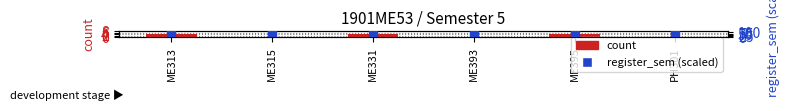

Which series reaches the maximum Y coordinate?

register_sem (×20)